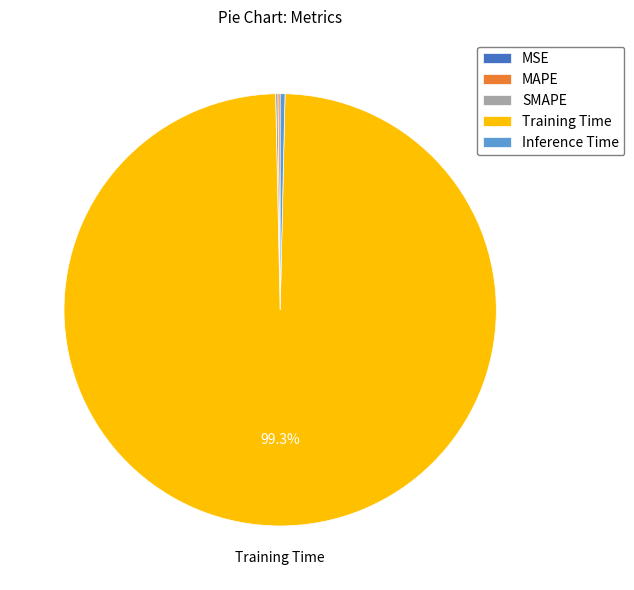

Which category accounts for the majority?

Training Time